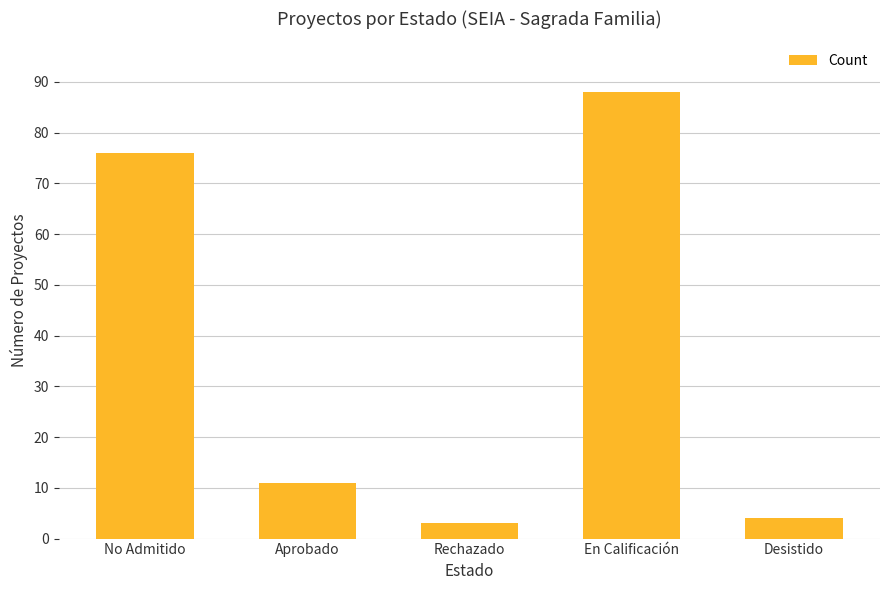

What is the greatest value displayed?

88